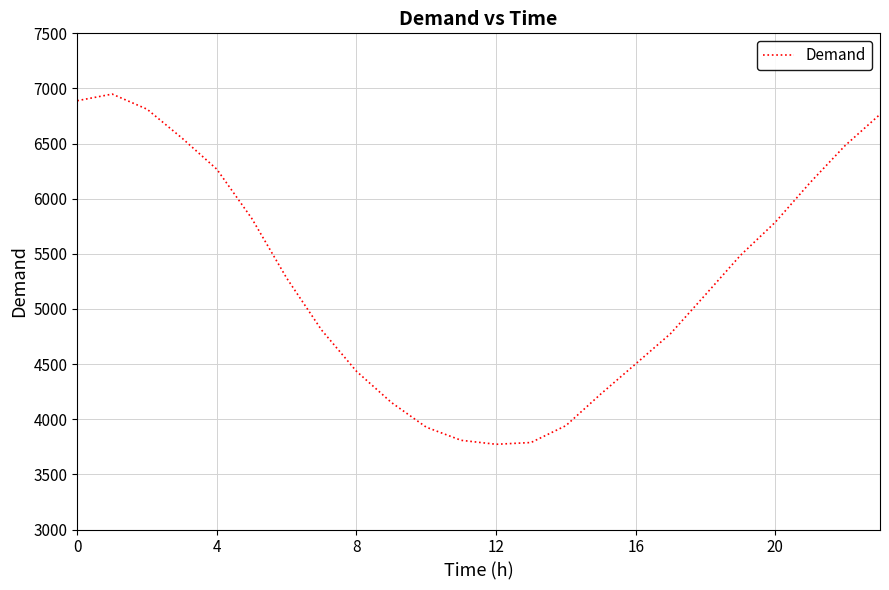

What is the difference between the maximum and minimum values?

3176